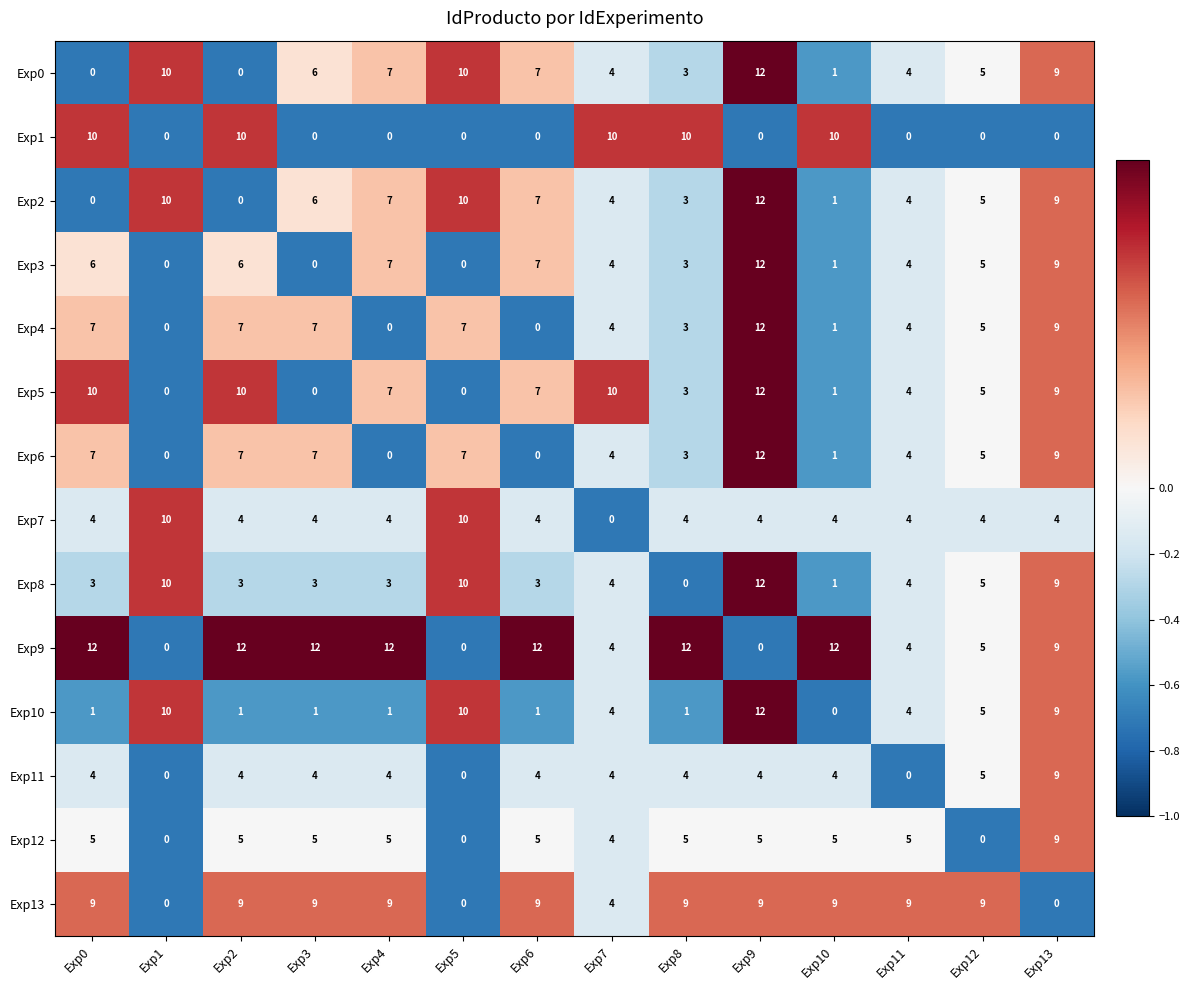

Which series has the largest total across all categories?

Exp9